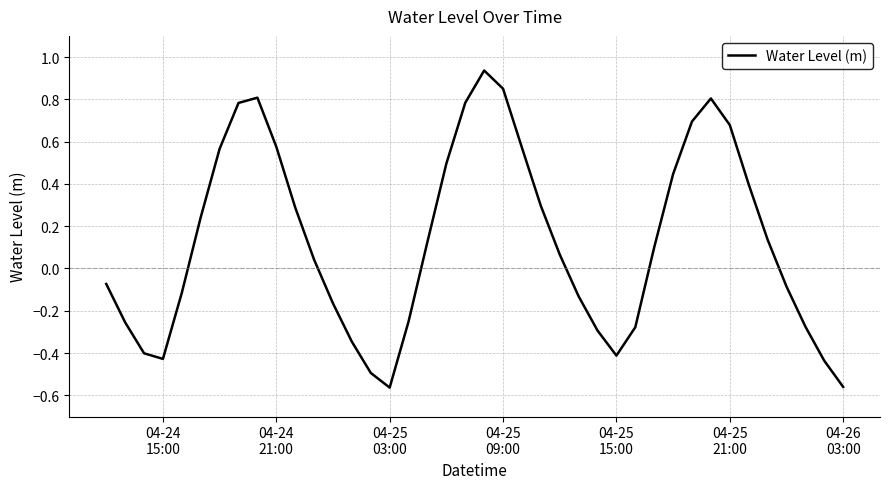

What is the difference between the maximum and minimum values?

1.5